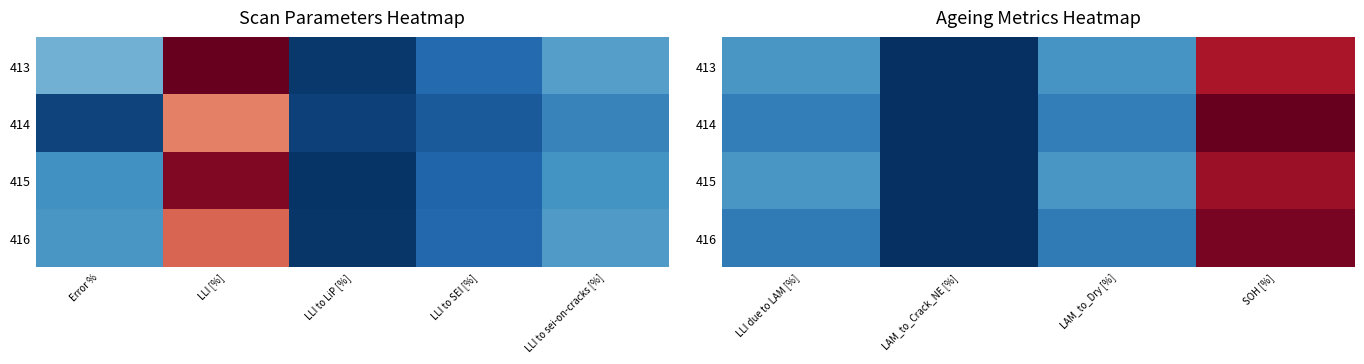

What is the sum of all 414 values?

102.2